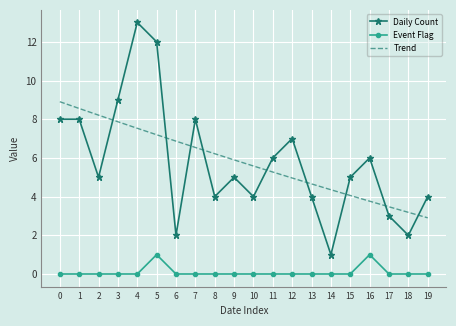

What is the highest value of the Daily Count series?

13.0